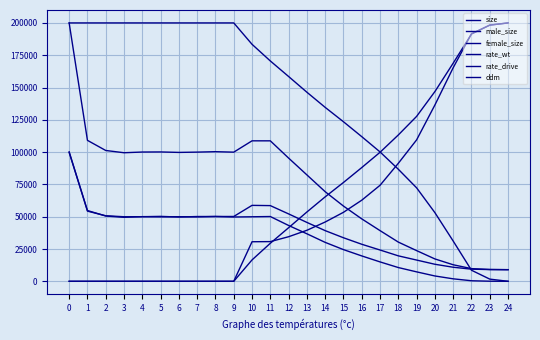

At which label does ddm reach its peak?

24